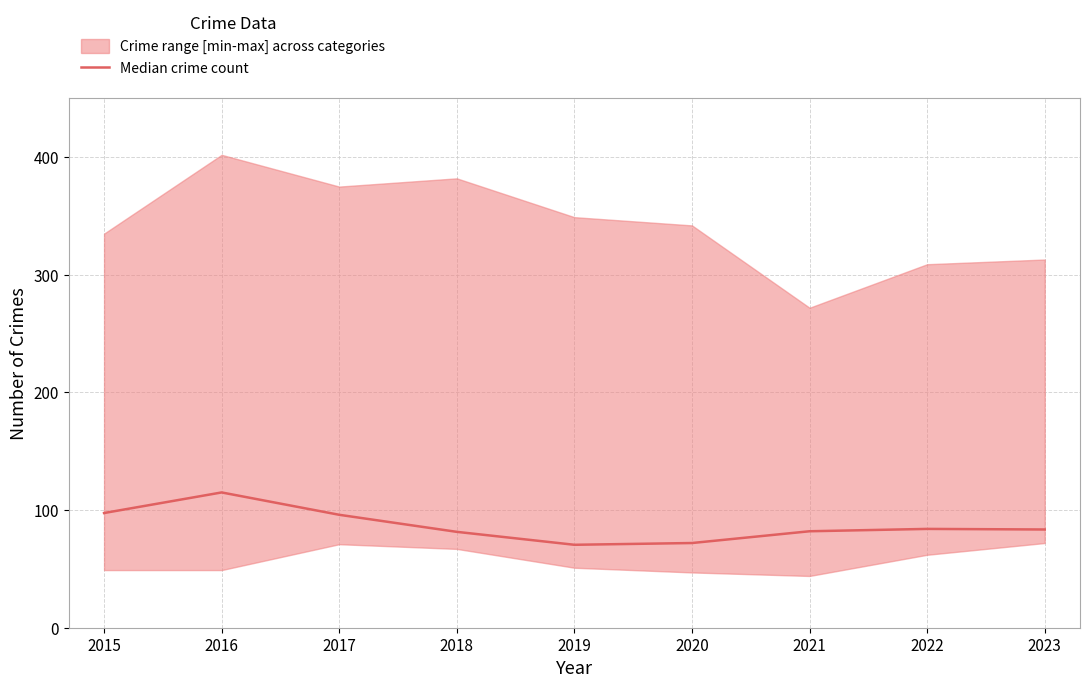

What is the smallest value displayed?

70.5